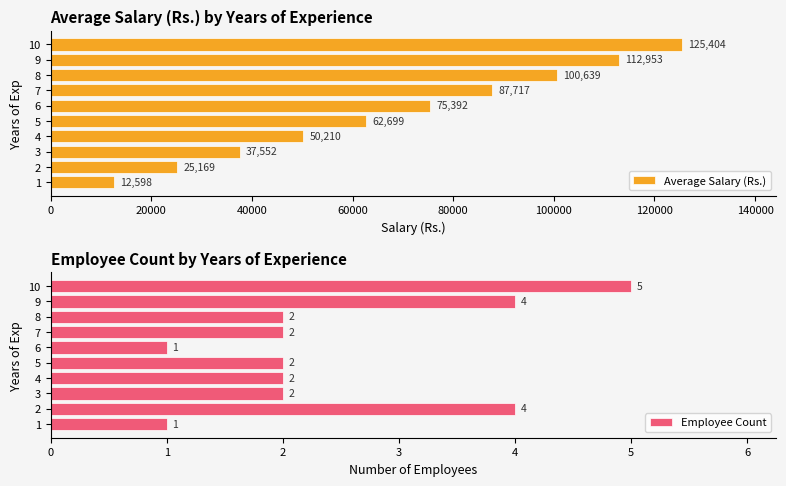

What is the lowest value of the Average Salary (Rs.) series?

12598